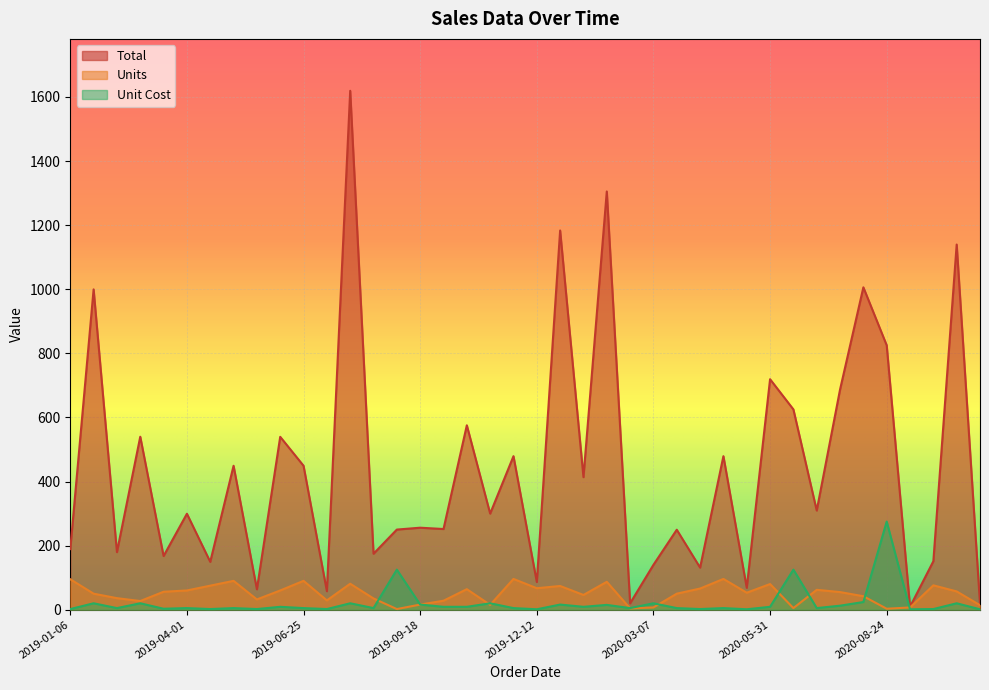

List the labels in order of Units value, largest first.

2019-11-25, 2020-04-27, 2019-01-06, 2019-05-05, 2019-06-25, 2020-02-01, 2019-07-29, 2020-05-31, 2020-09-27, 2019-04-18, 2019-12-29, 2019-12-12, 2020-04-10, 2019-10-22, 2020-07-04, 2019-04-01, 2019-06-08, 2020-10-14, 2019-03-15, 2020-07-21, 2020-05-14, 2019-01-23, 2020-03-24, 2020-01-15, 2020-08-07, 2019-02-09, 2019-08-15, 2019-05-22, 2019-07-12, 2019-10-05, 2019-02-26, 2019-09-18, 2019-11-08, 2020-10-31, 2020-03-07, 2020-09-10, 2020-06-17, 2020-02-18, 2020-08-24, 2019-09-01